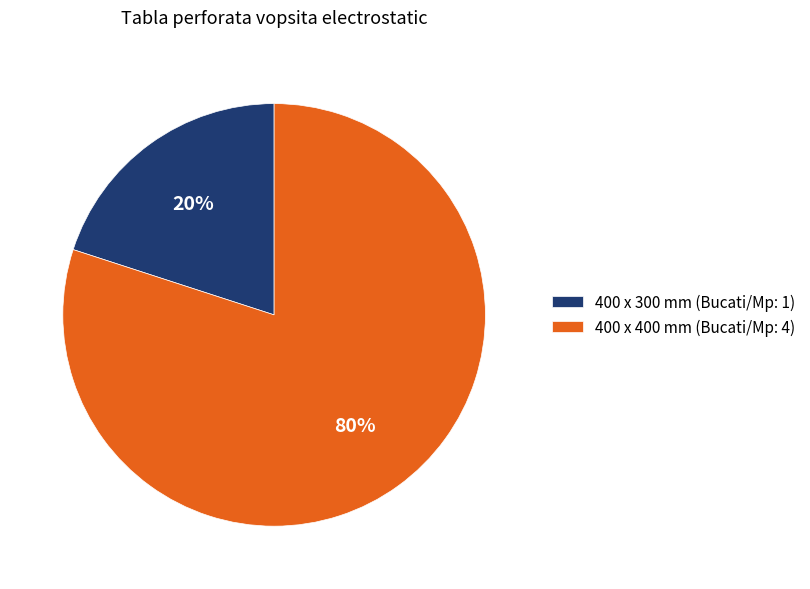

Rank the categories by value from highest to lowest.

400 x 400 mm, 400 x 300 mm